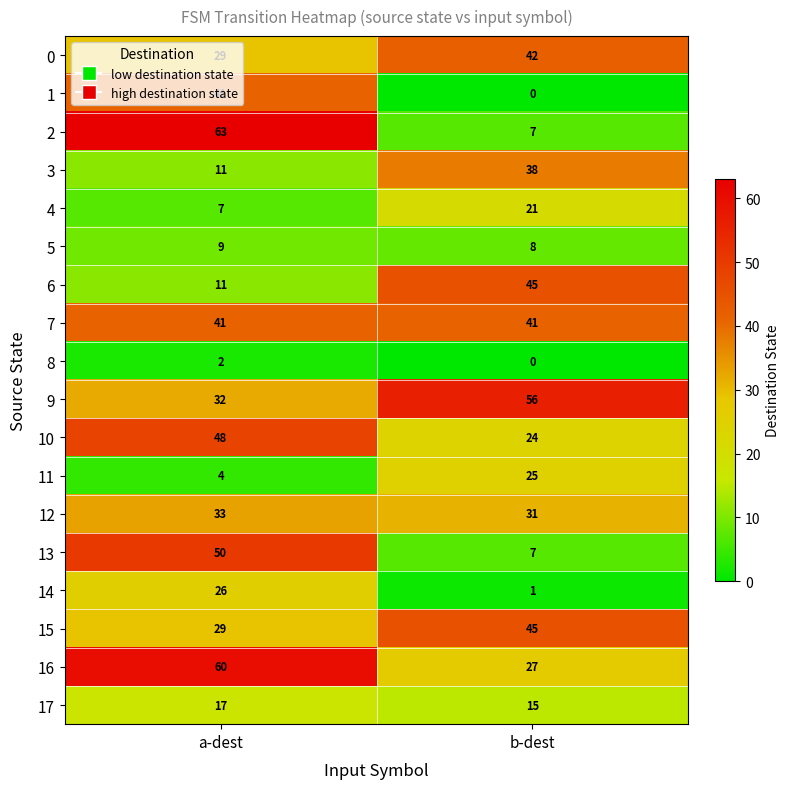

List the labels in order of 0 value, largest first.

b-dest, a-dest